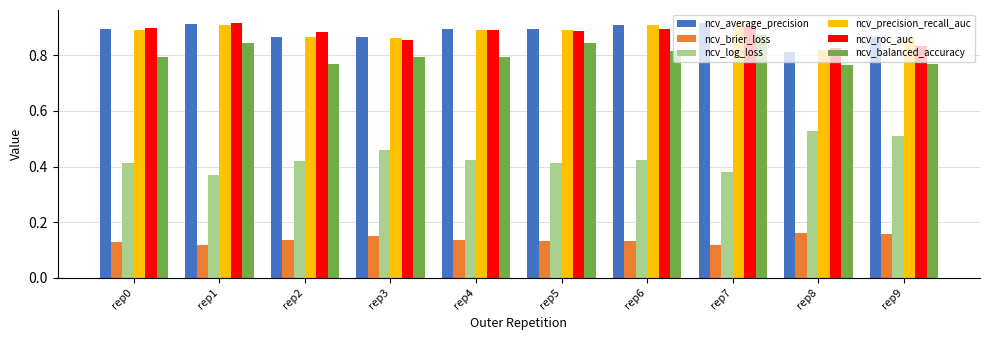

What is the sum of the ncv_average_precision values at rep6 and rep7?

1.8